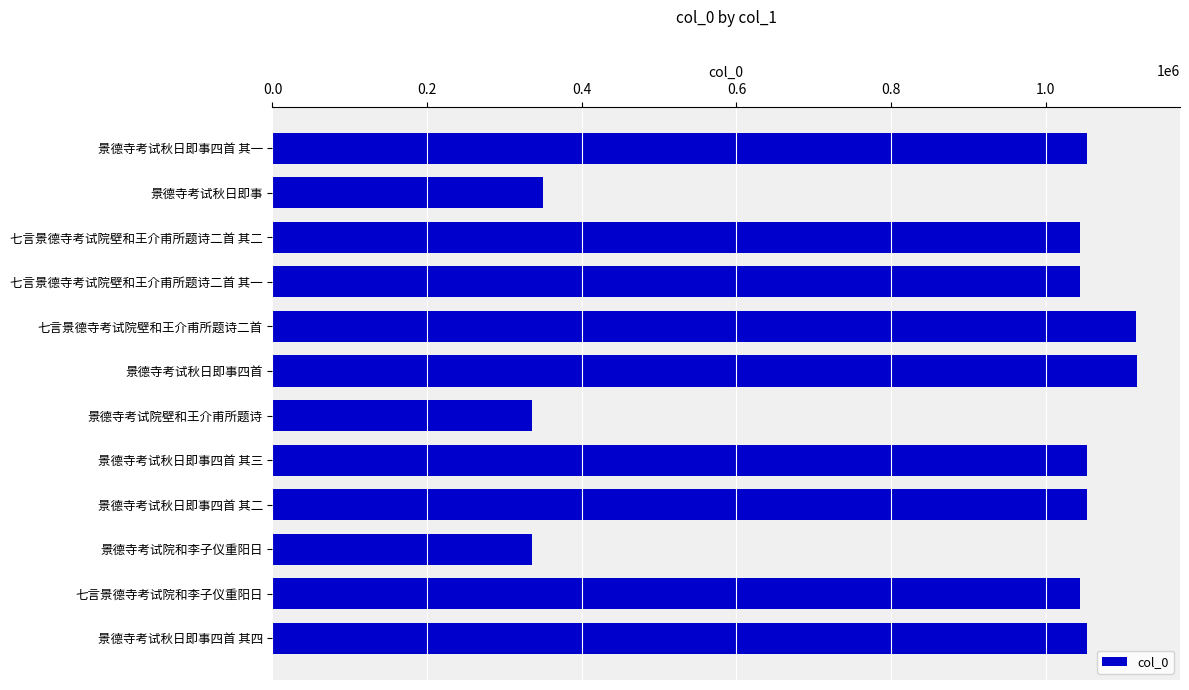

What is the label of the 1st bar from the top?

景德寺考试秋日即事四首 其一